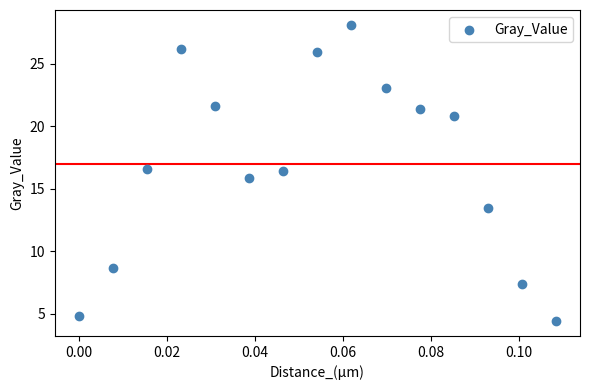

What is the range of Y values (max minus min)?

23.7